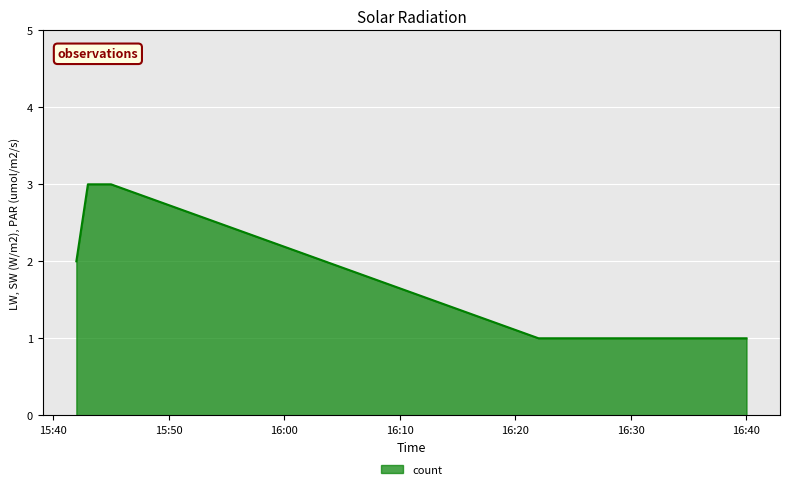

How many values are between 1 and 3?

5